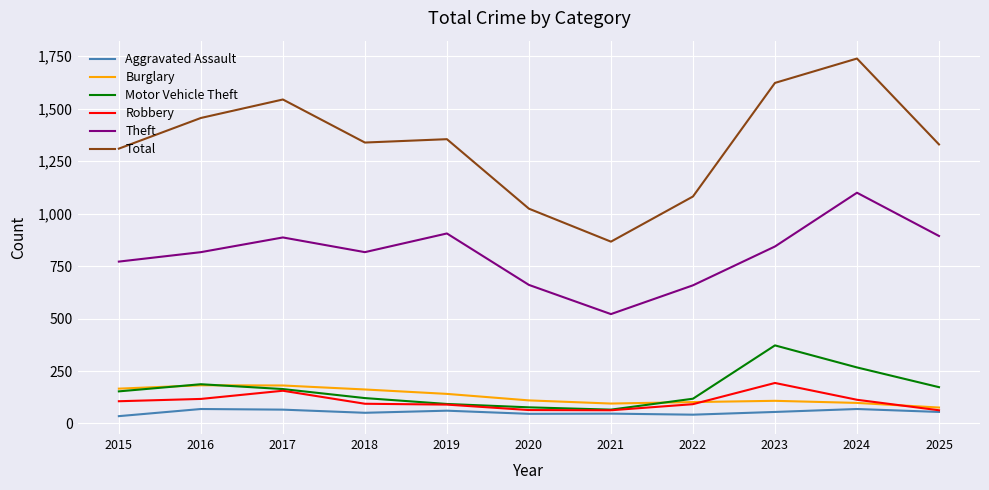

Is it true that Burglary equals 317 at 2016?

False